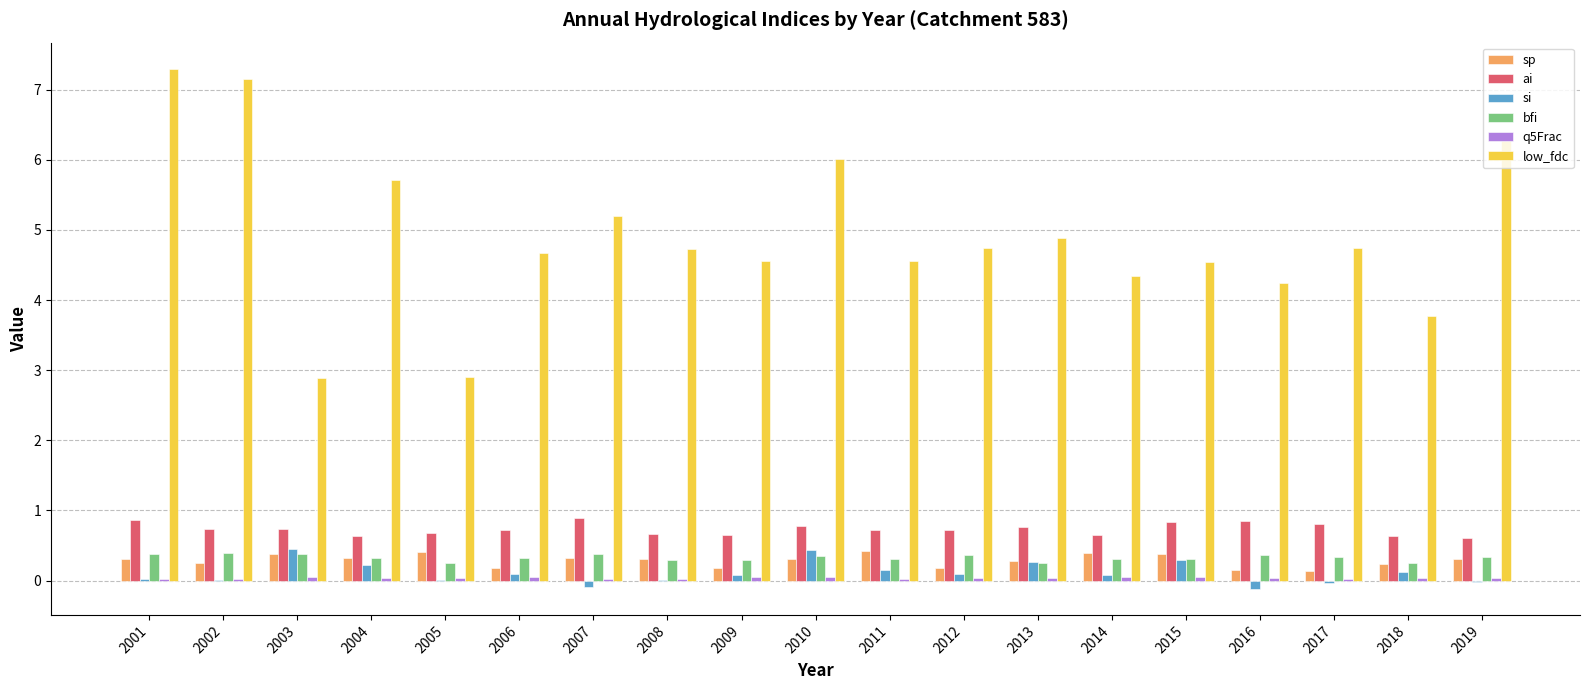

Is it true that sp equals 0.2 at 2002?

True